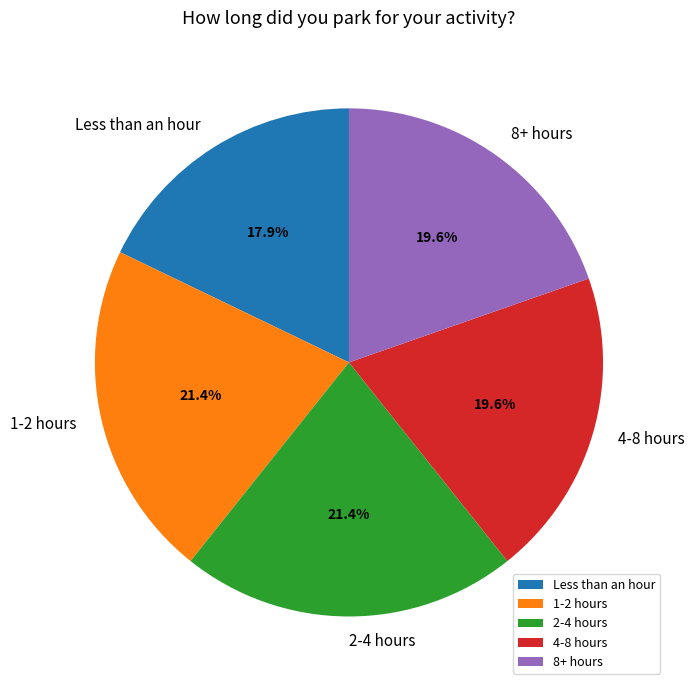

Approximately how many times larger is the value at 4-8 hours compared to 1-2 hours?

0.9